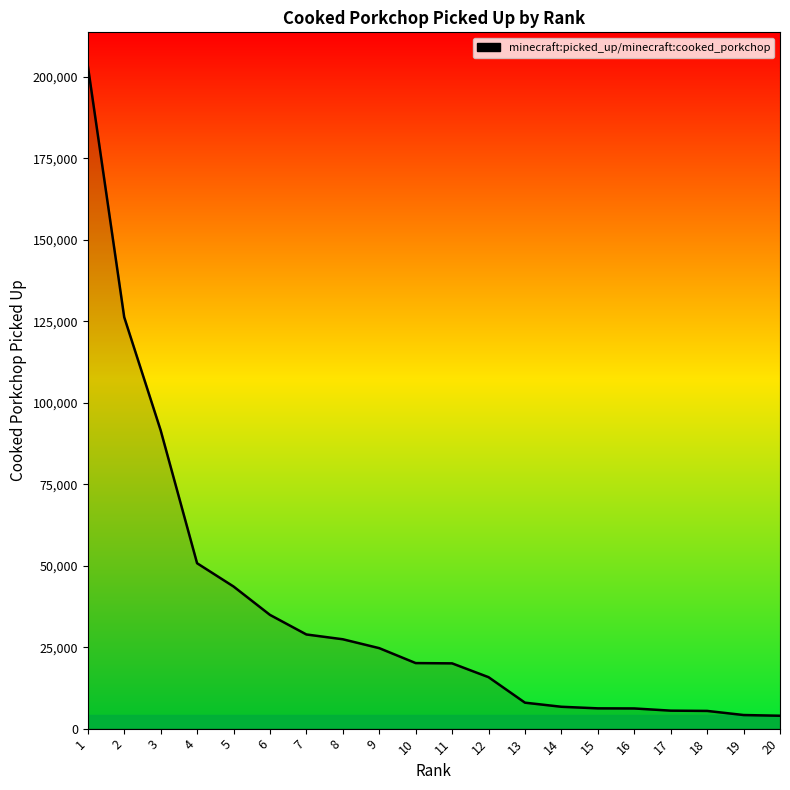

What is the ratio of the value at 7 to the value at 13?

3.6